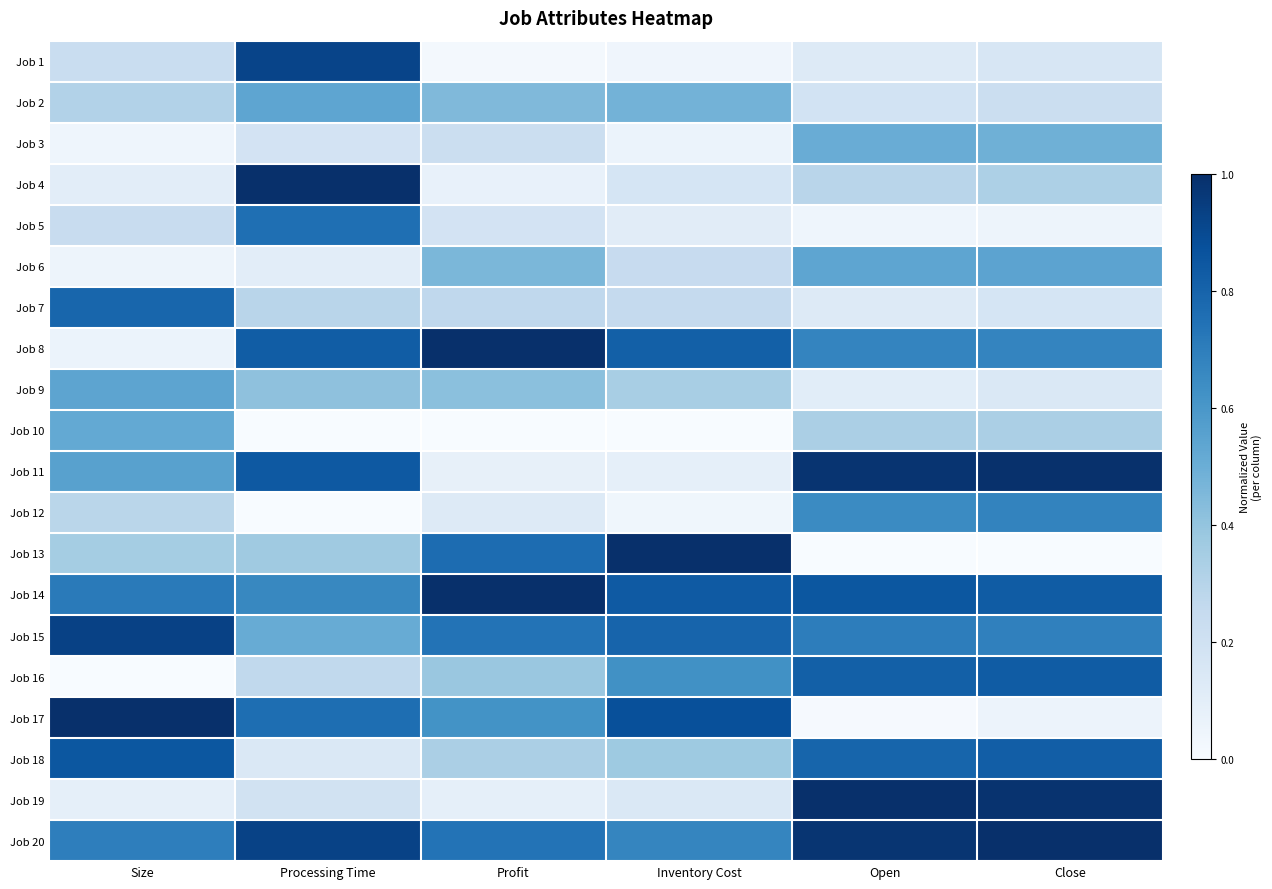

At which category is the sum across all series the highest?

Close